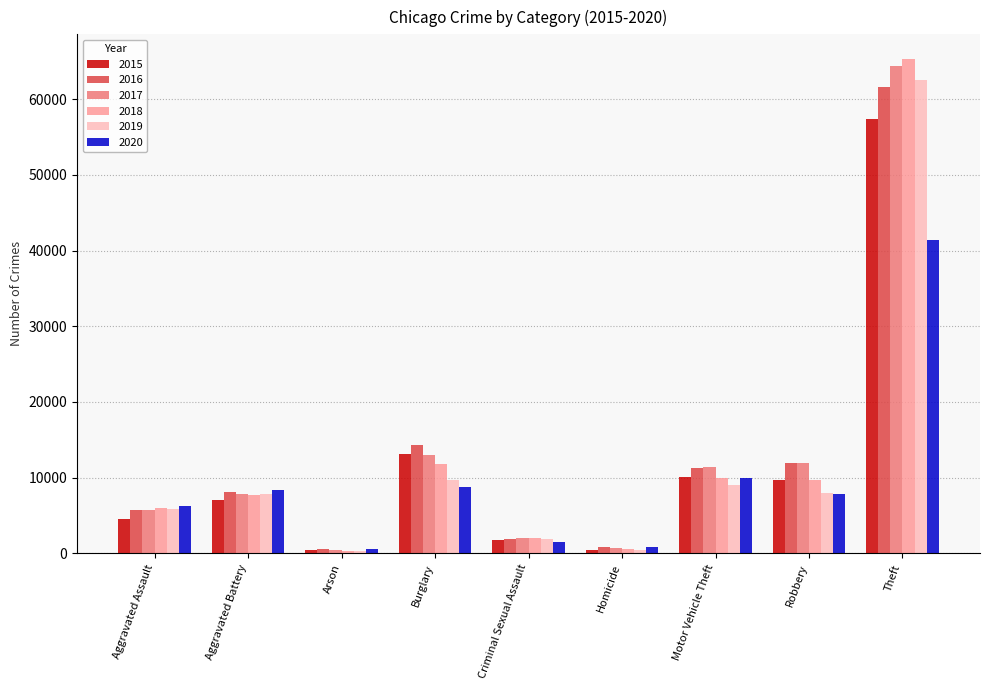

The 2015 series shows 57352 at Theft. True or false?

True